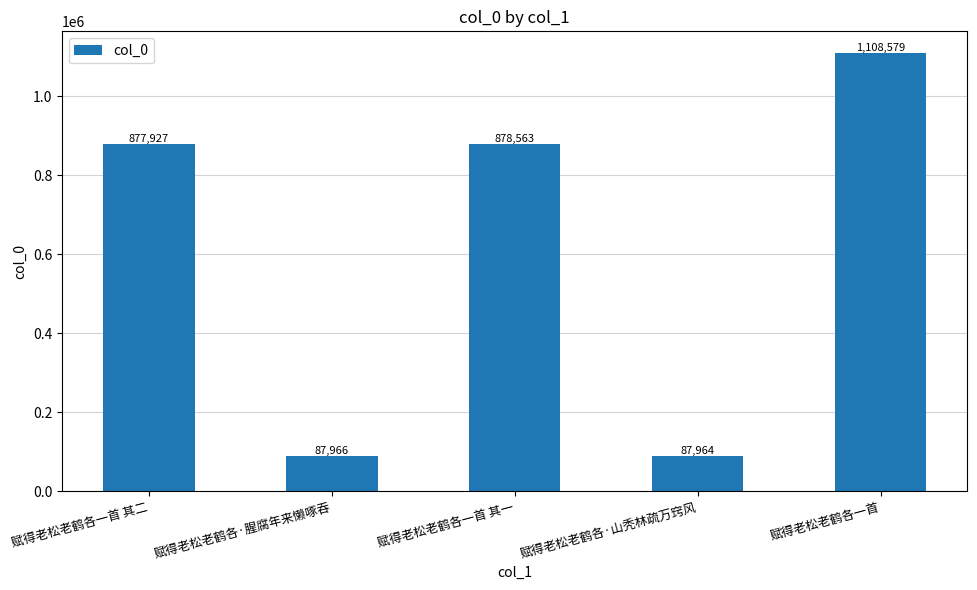

True or false: the data shows 1355704 at 赋得老松老鹤各一首 其一.

False